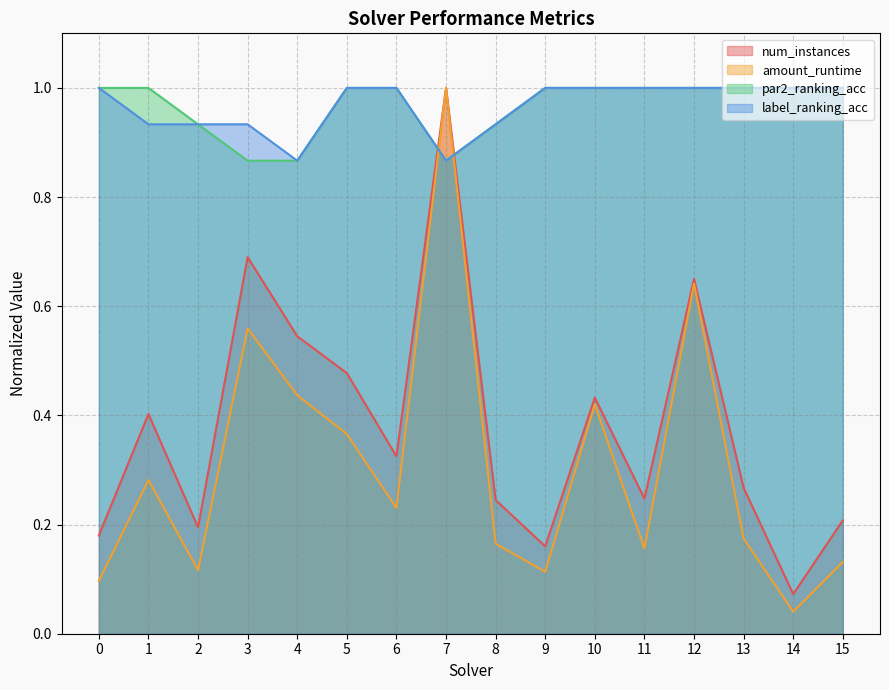

What is the spread (max minus min) of values at 9?

0.9